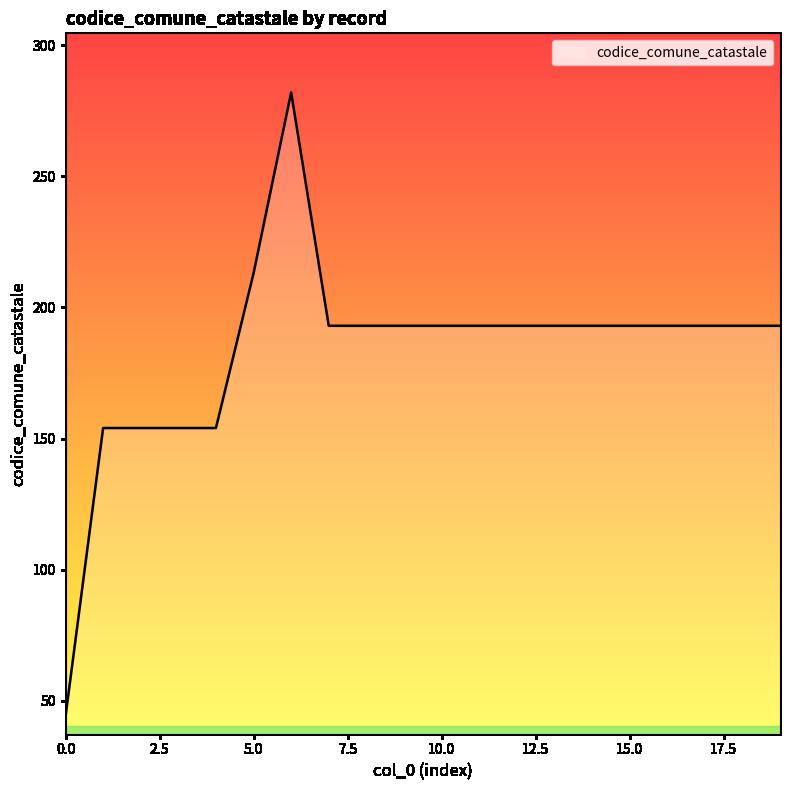

What is the greatest value displayed?

282